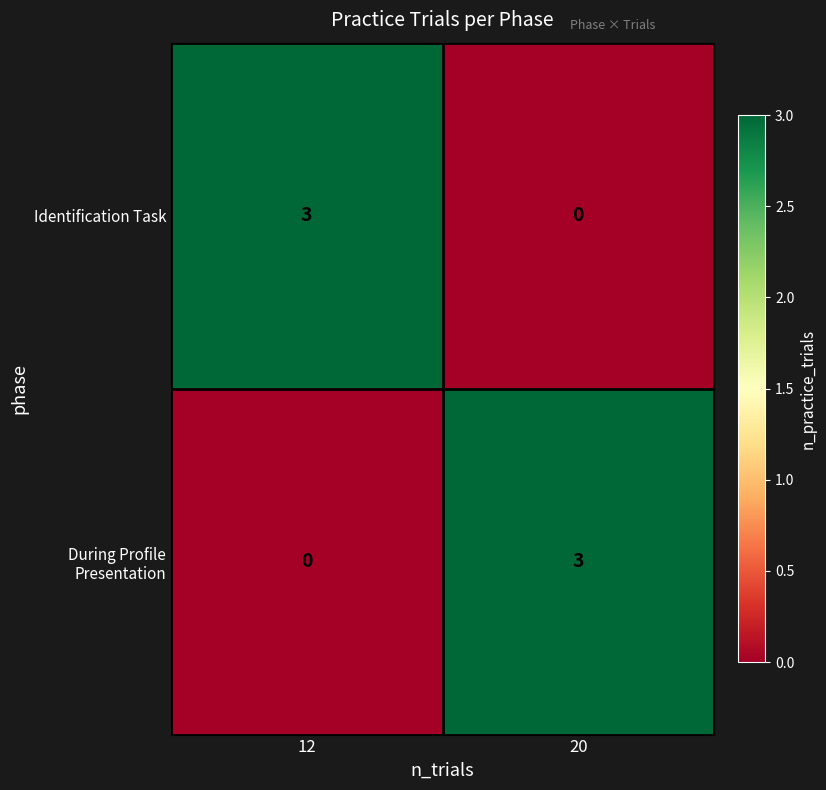

What is the difference between the During Profile Presentation values at 20 and 12?

3